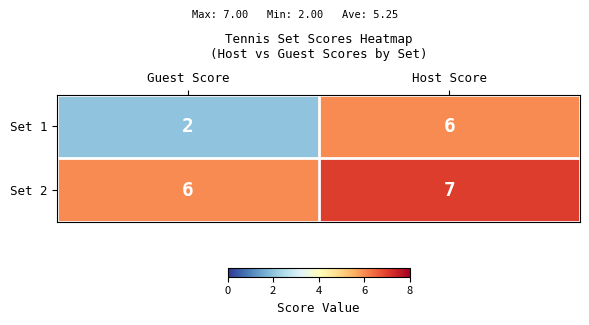

What is the sum of all Set 1 values?

8